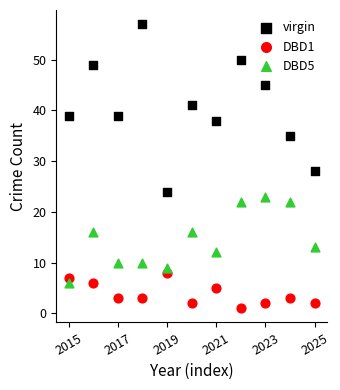

What are all the series names shown in the legend?

virgin, DBD1, DBD5